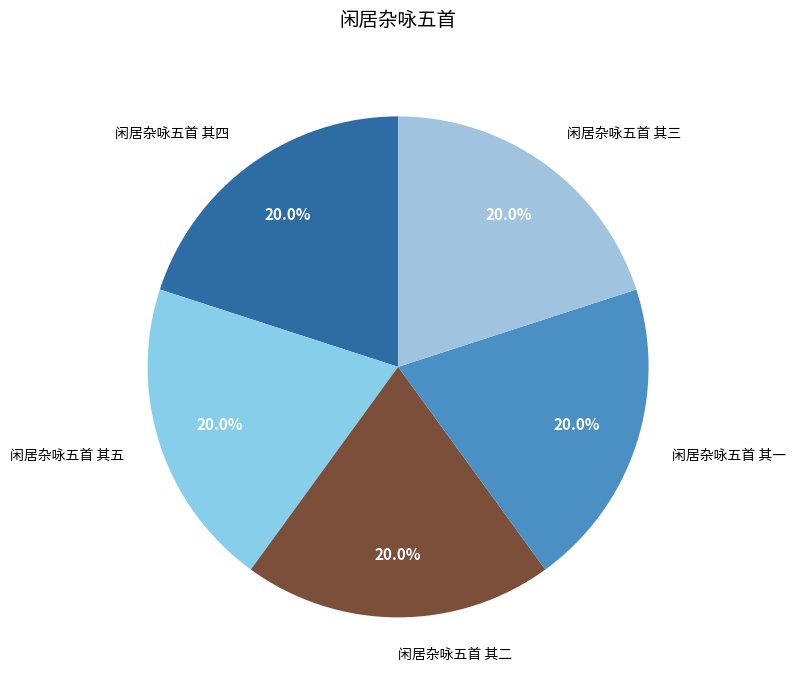

The 闲居杂咏五首 其二 slice represents 20% of the pie. True or false?

True